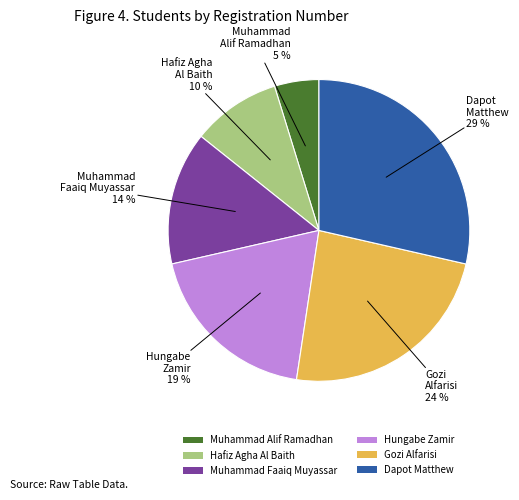

What is the ratio of the value at Dapot Matthew to the value at Gozi Alfarisi?

1.2